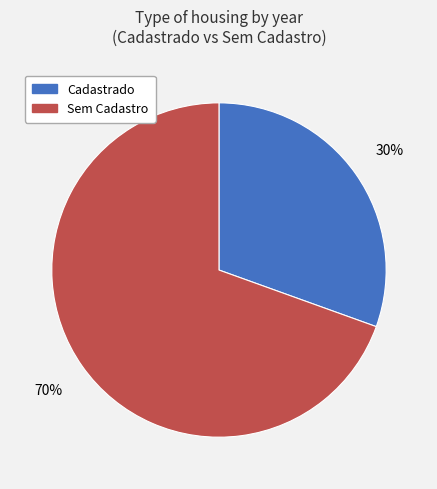

Is it true that Sem Cadastro is 70% of the pie?

True